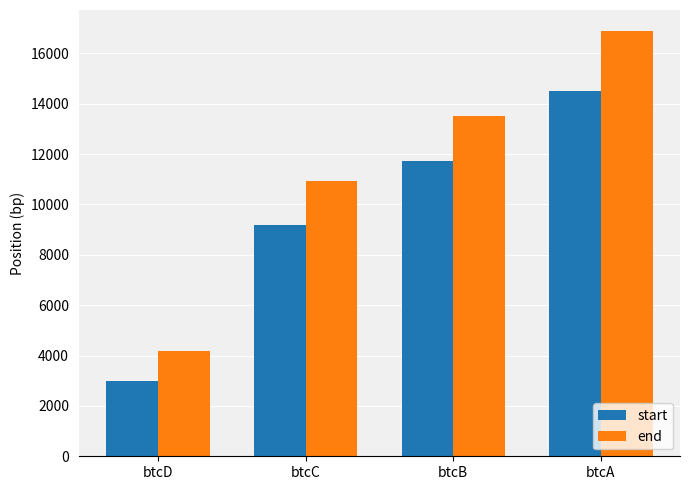

List the labels in order of start value, smallest first.

btcD, btcC, btcB, btcA